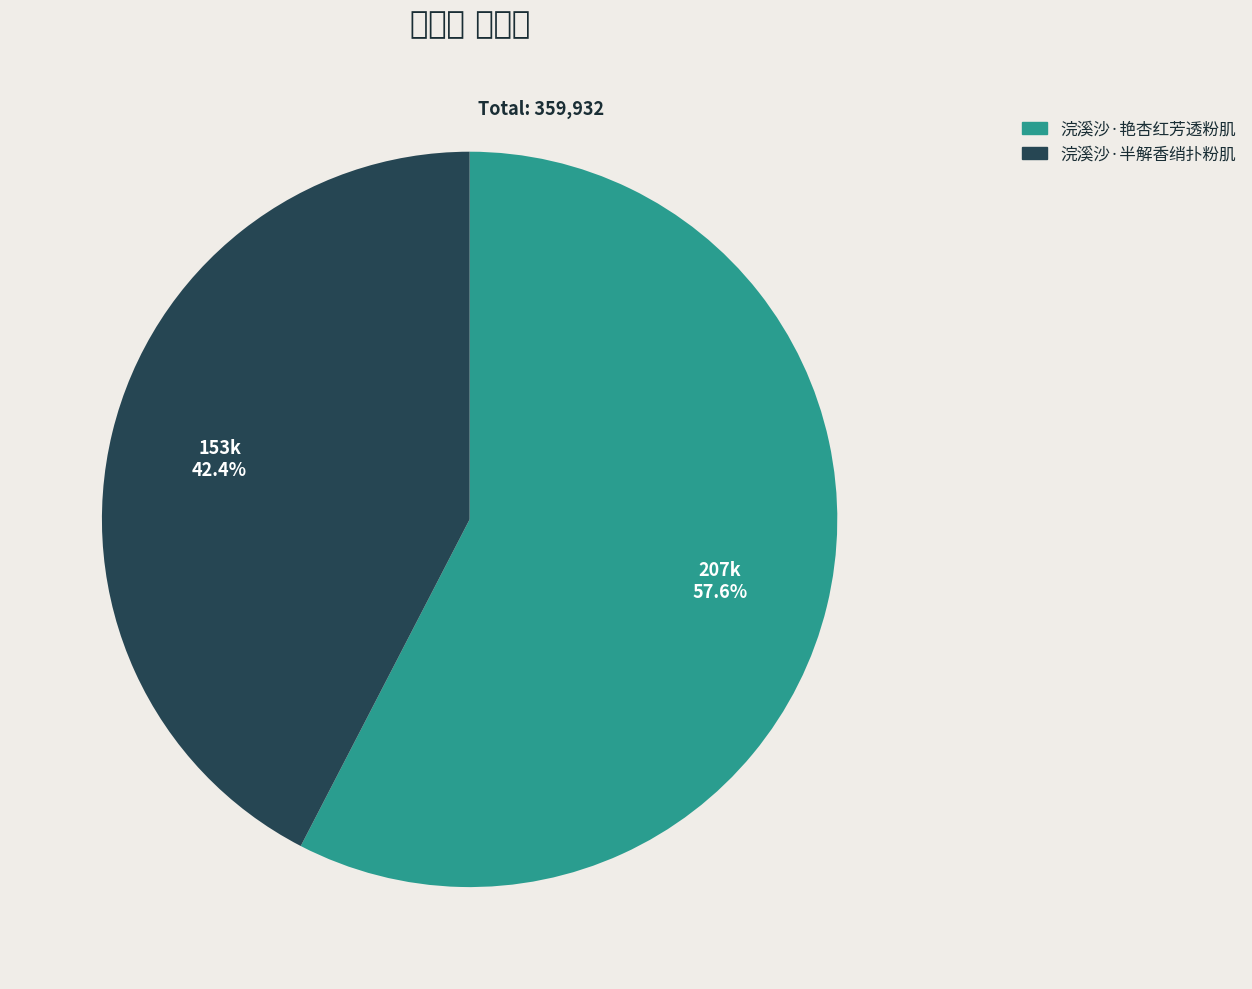

Combined, what portion of the pie is 浣溪沙·艳杏红芳透粉肌 and 浣溪沙·半解香绡扑粉肌?

100.0%